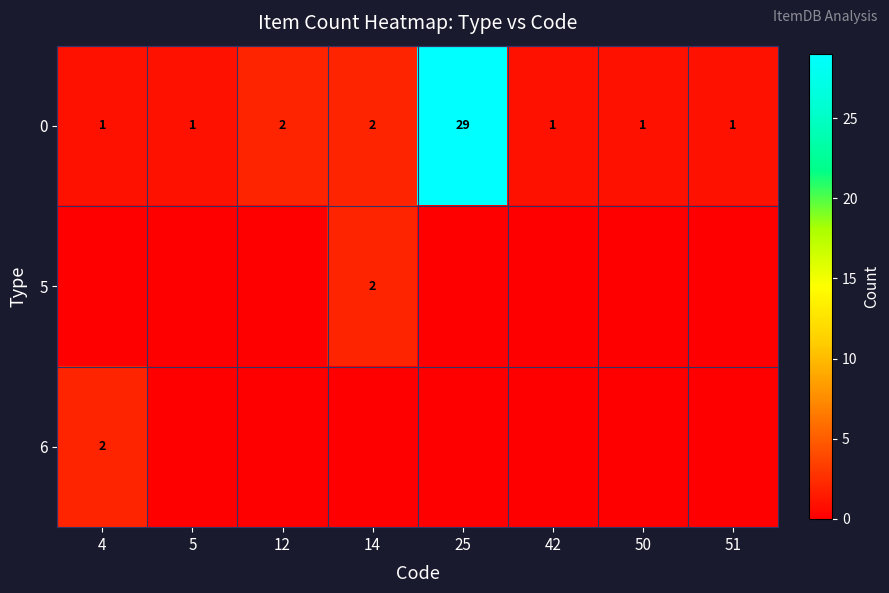

At which category does the chart reach its peak across all series?

25